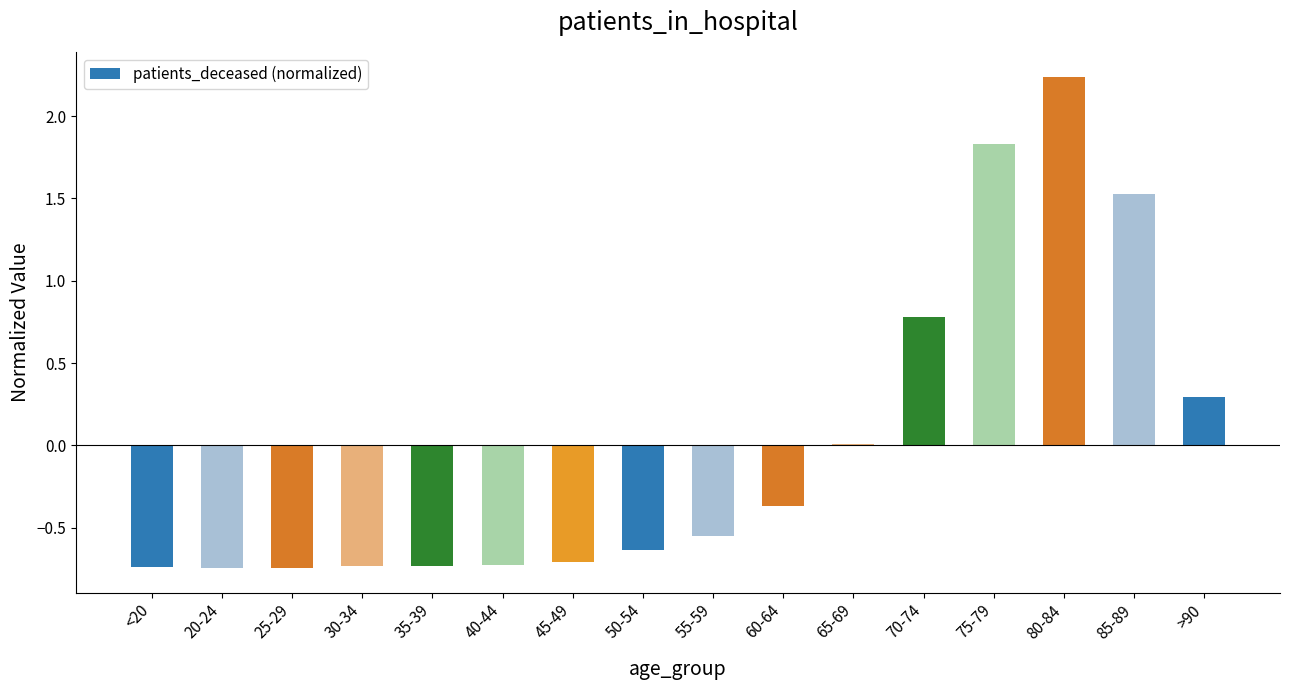

What value does the data have at >90?

0.3